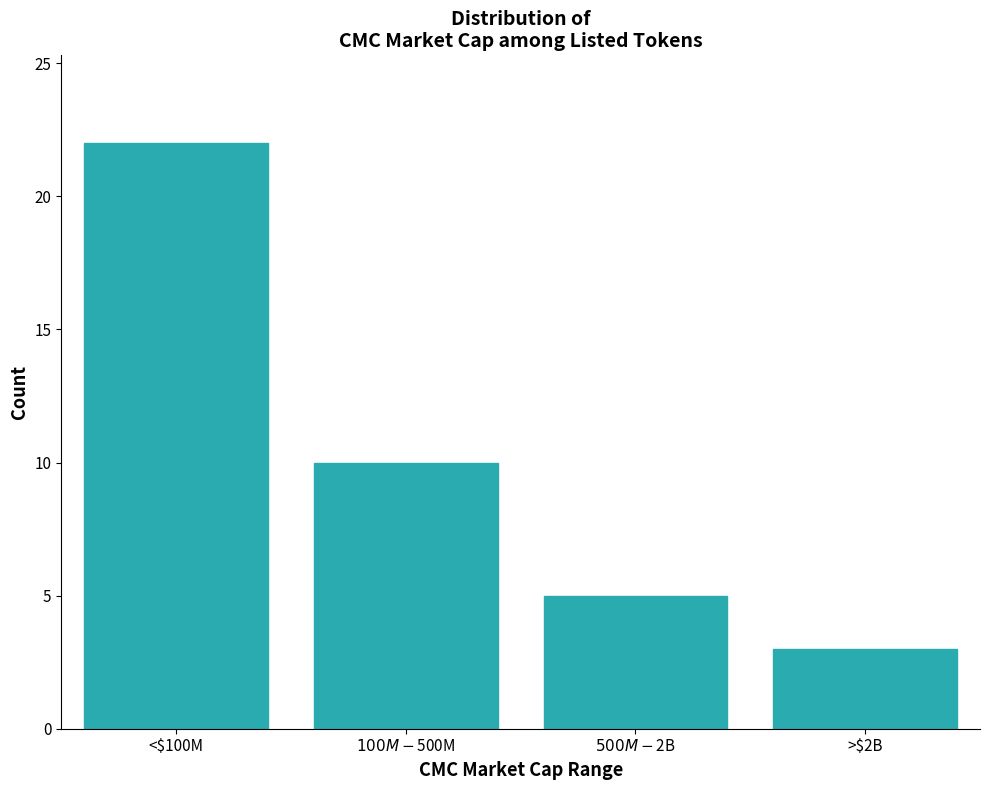

Reading left to right, list all the values displayed in this chart.

22	10	5	3